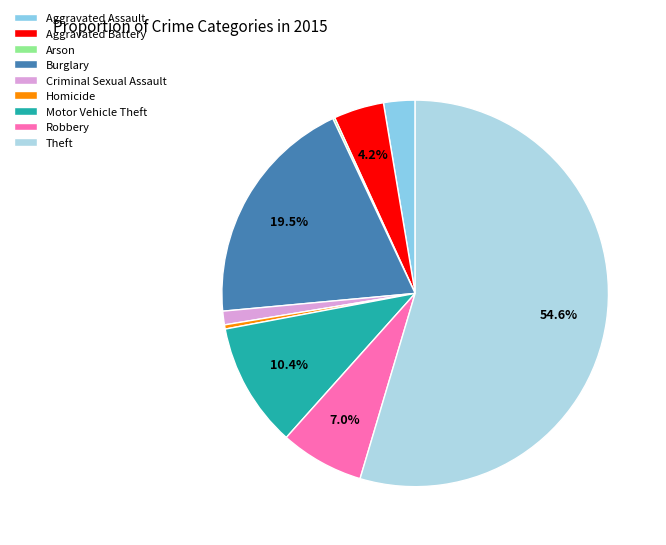

Rank the categories by value from lowest to highest.

Arson, Homicide, Criminal Sexual Assault, Aggravated Assault, Aggravated Battery, Robbery, Motor Vehicle Theft, Burglary, Theft